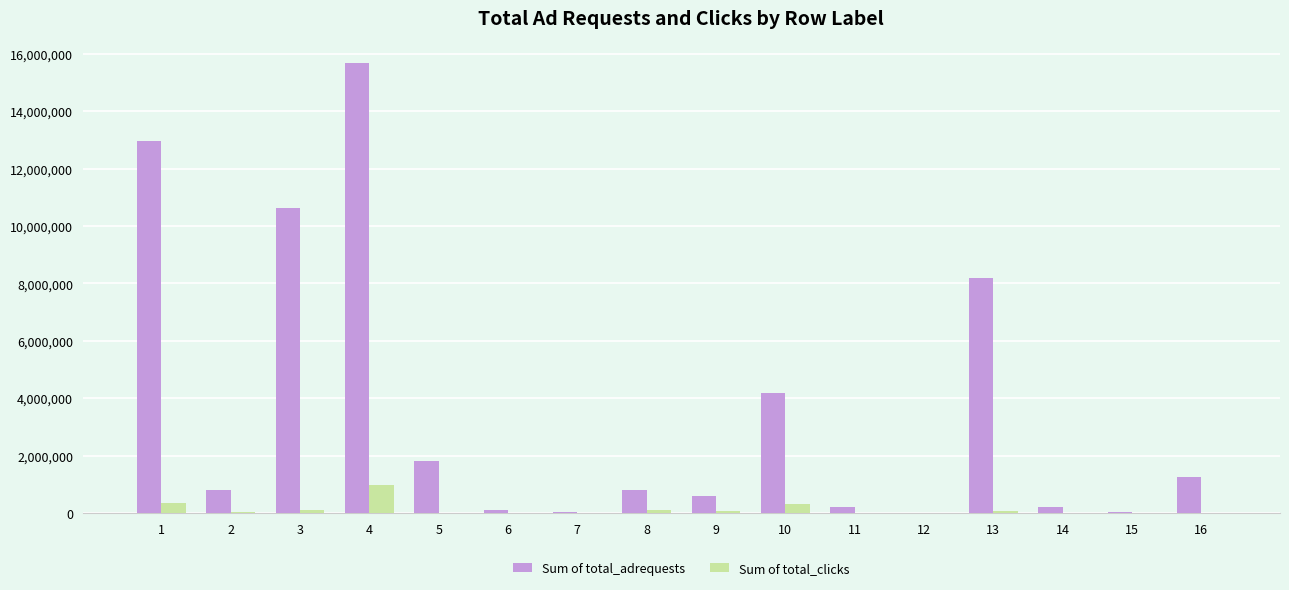

What is the sum of all Sum of total_clicks values?

2053347